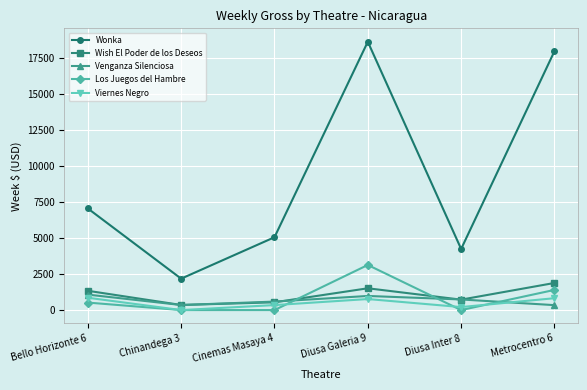

What is the value of the Wish El Poder de los Deseos point at the 2nd from the left?

353.0